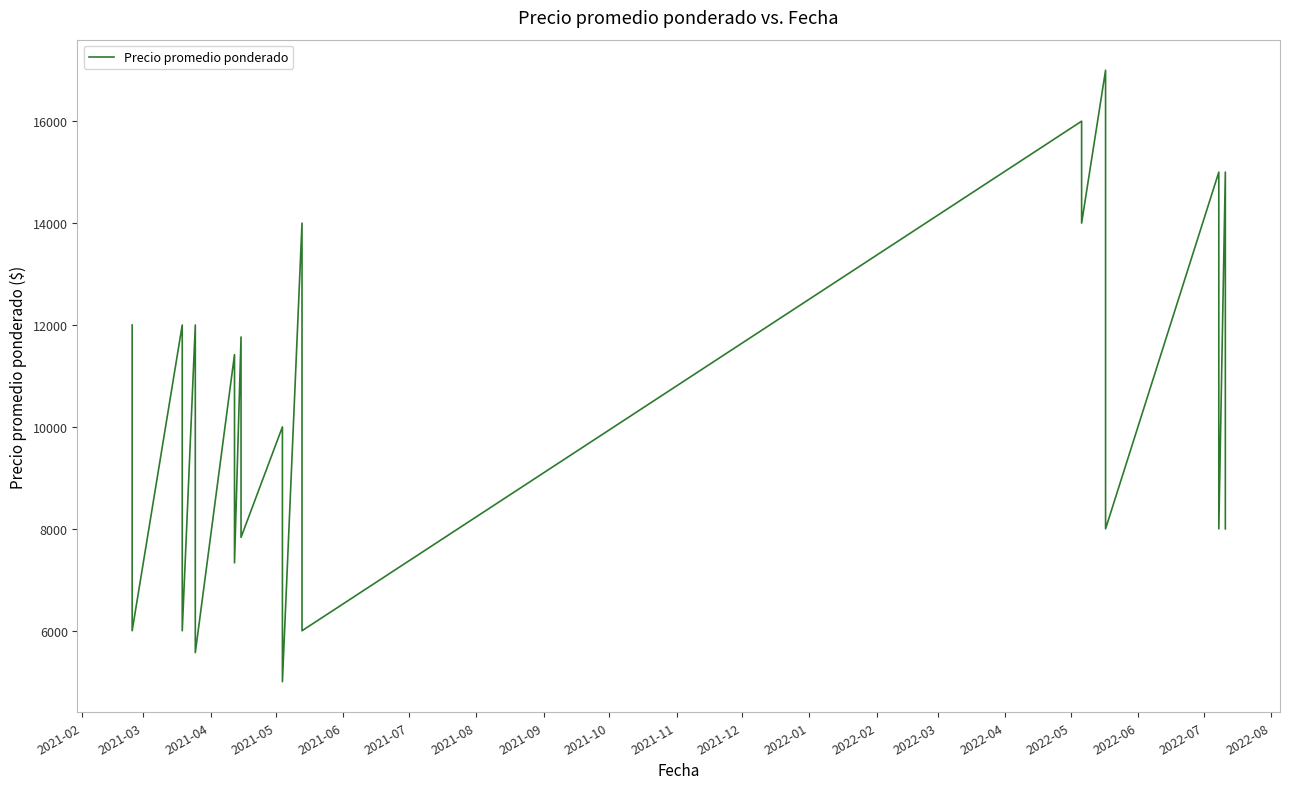

What is the minimum value shown in the chart?

5000